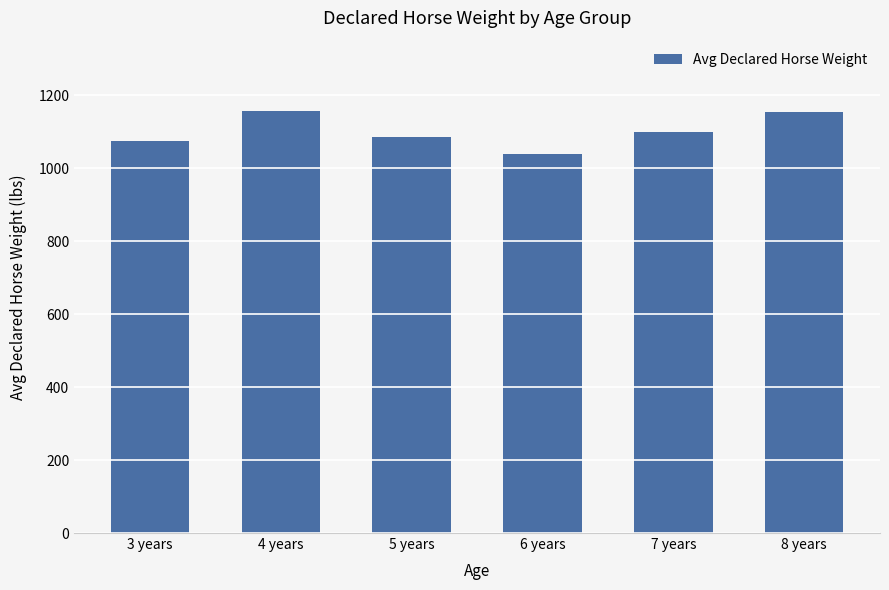

What is the difference between the maximum and minimum values?

117